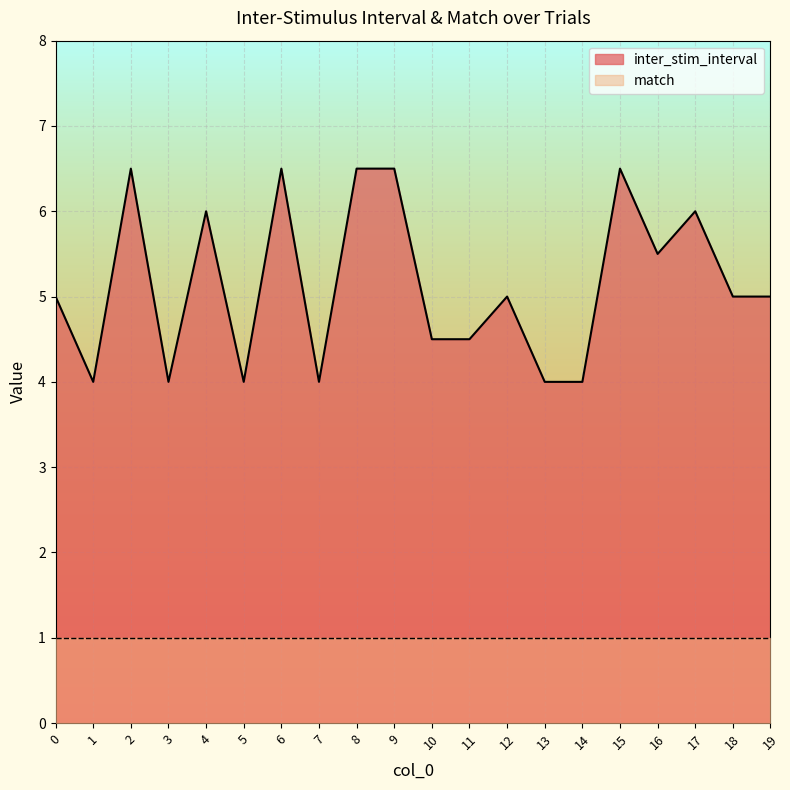

What is the change in value from 0 to 10?

-0.5